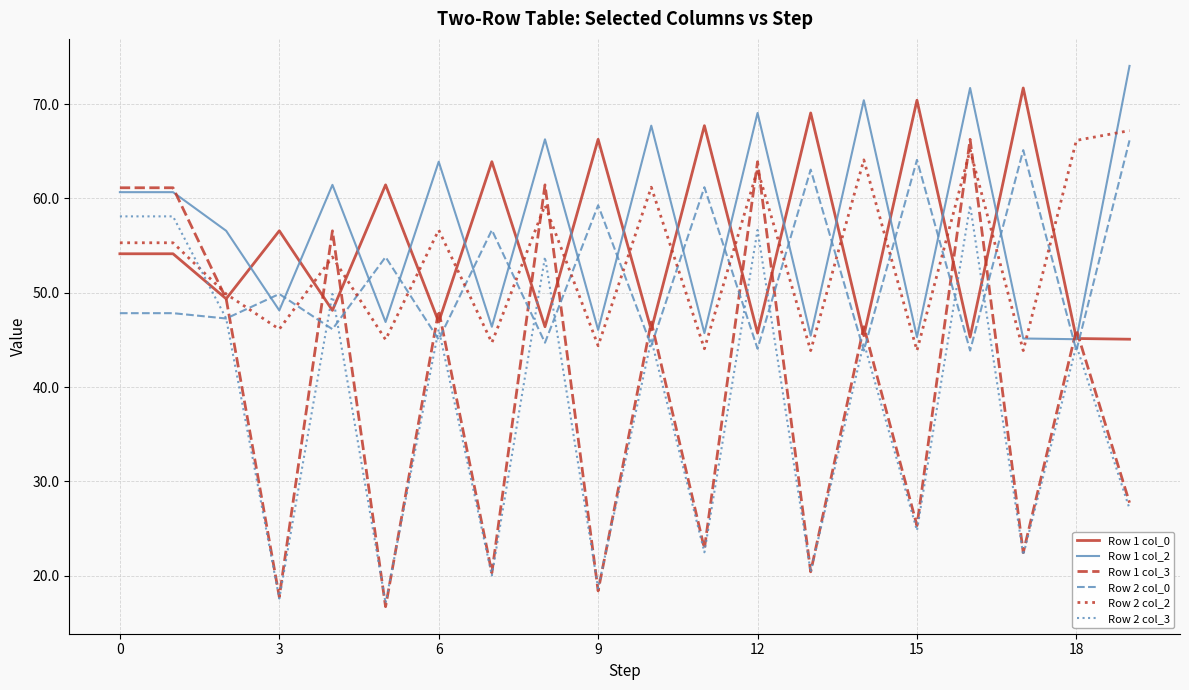

Which series has the largest total across all categories?

Row 1 col_2